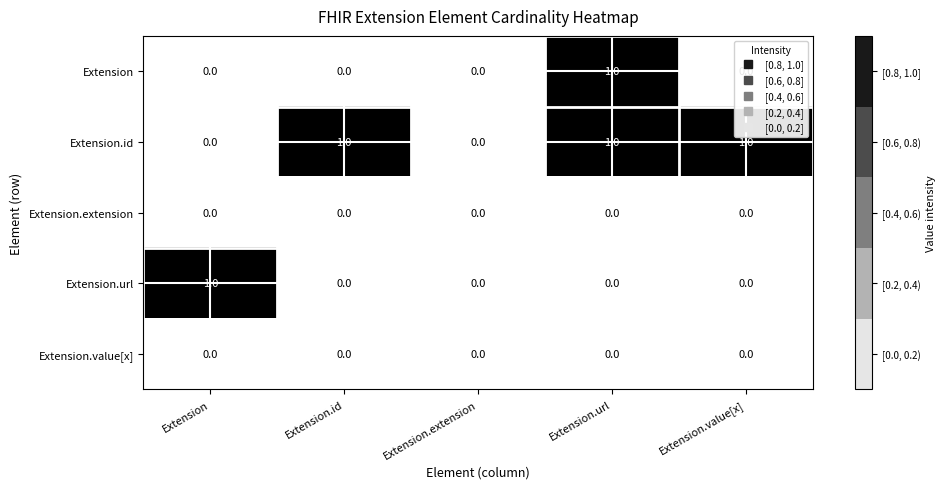

What is the total value across all series at Extension.id?

1